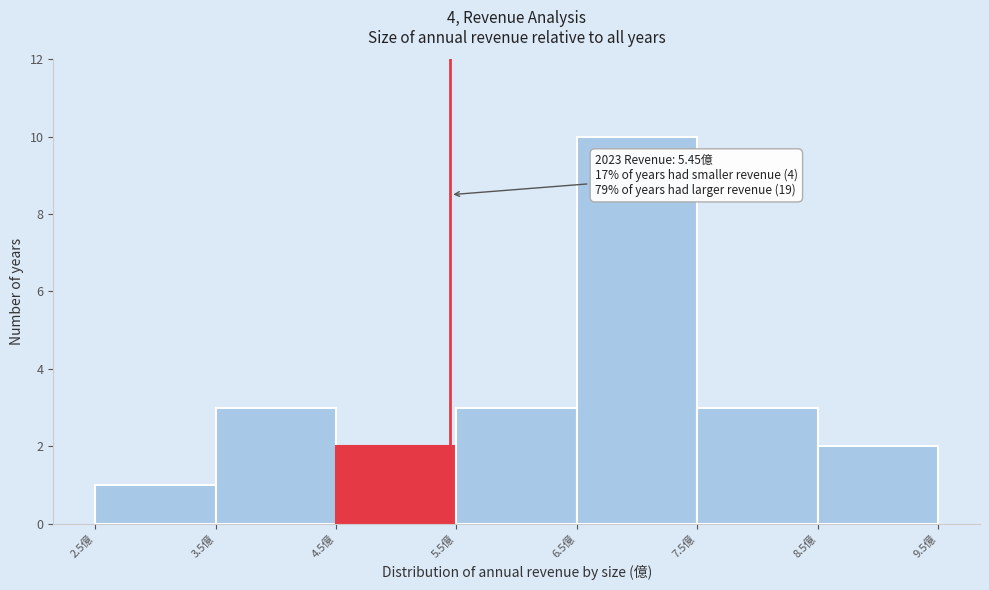

Which range on the x-axis has the tallest bar?

6.5 to 7.5